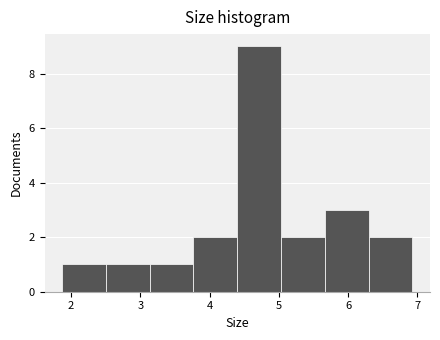

Which range on the x-axis has the tallest bar?

4.4 to 5.0